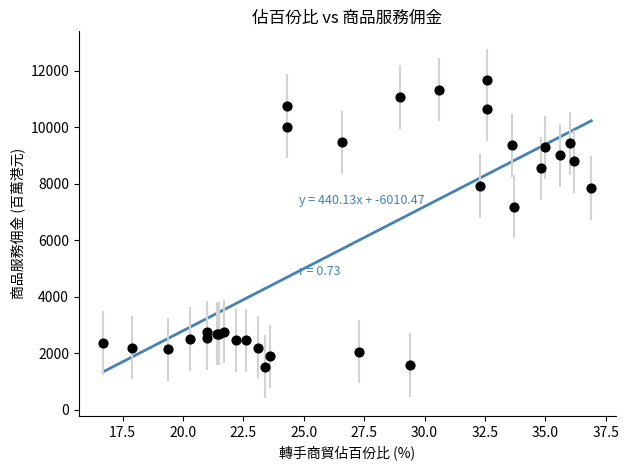

What Y value in the scatter plot is closest to 6588?

7183